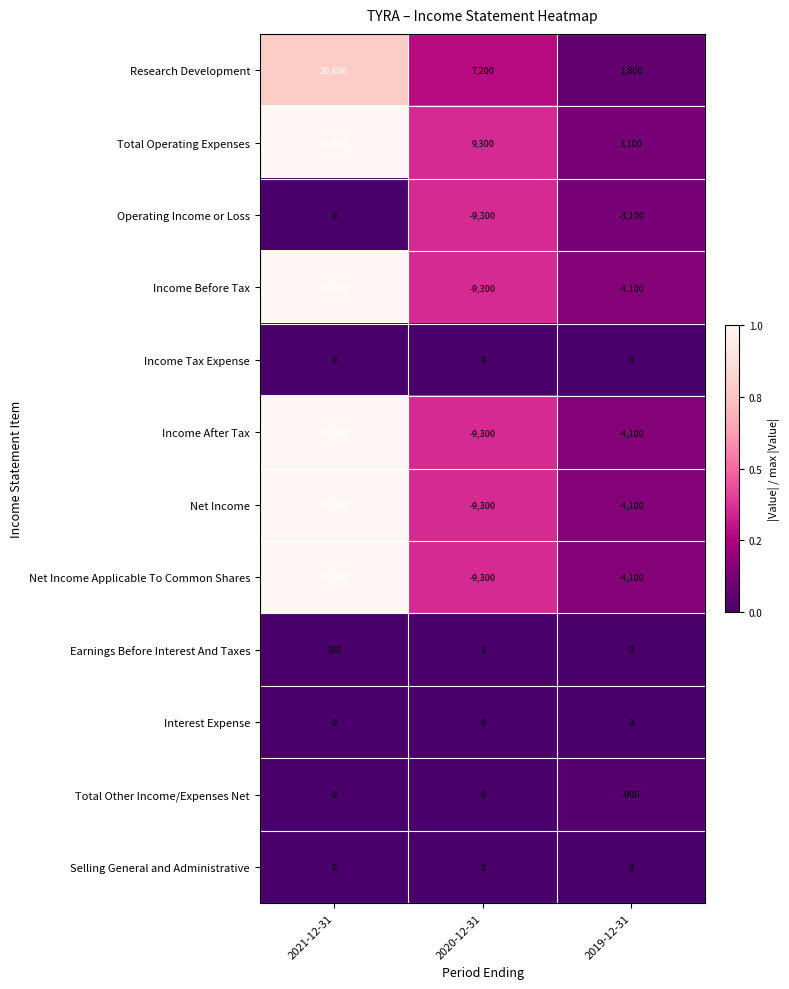

What is the average value of the Earnings Before Interest And Taxes series?

33